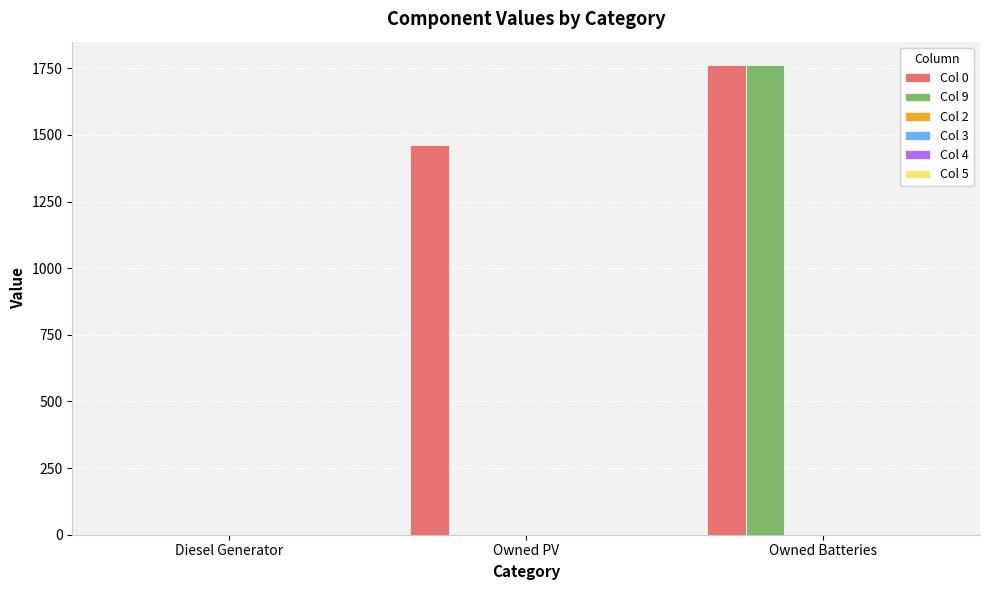

What is the maximum value shown in the chart?

1762